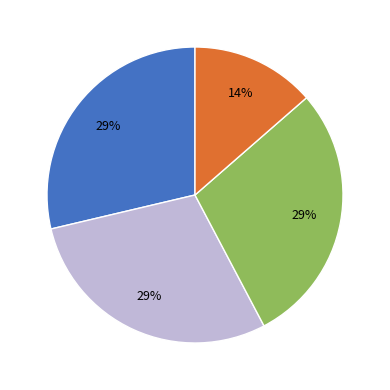

Is there a majority slice in this chart?

No